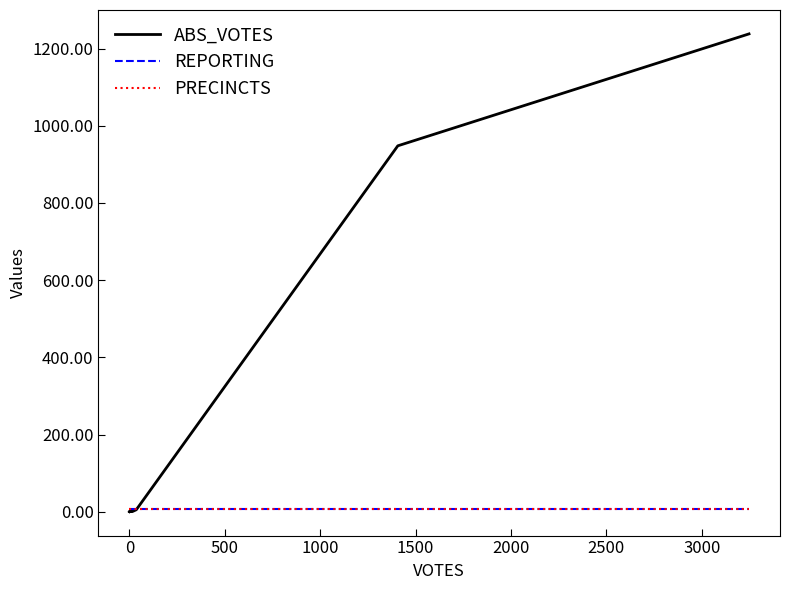

What position from the left is 500?

3